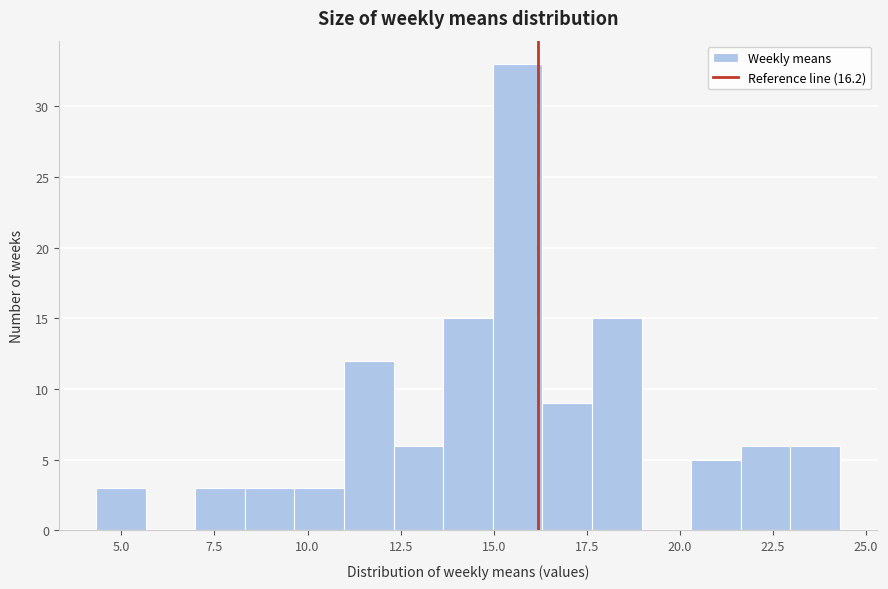

Read against the x-axis, roughly where is the centre of the tallest bar?

15.5